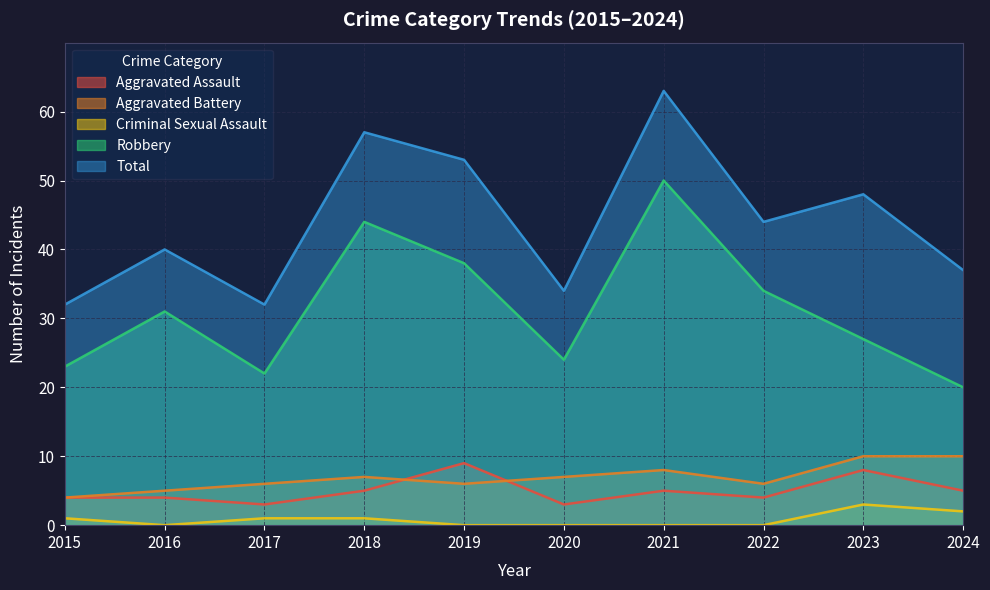

How many lines are shown in the chart?

5